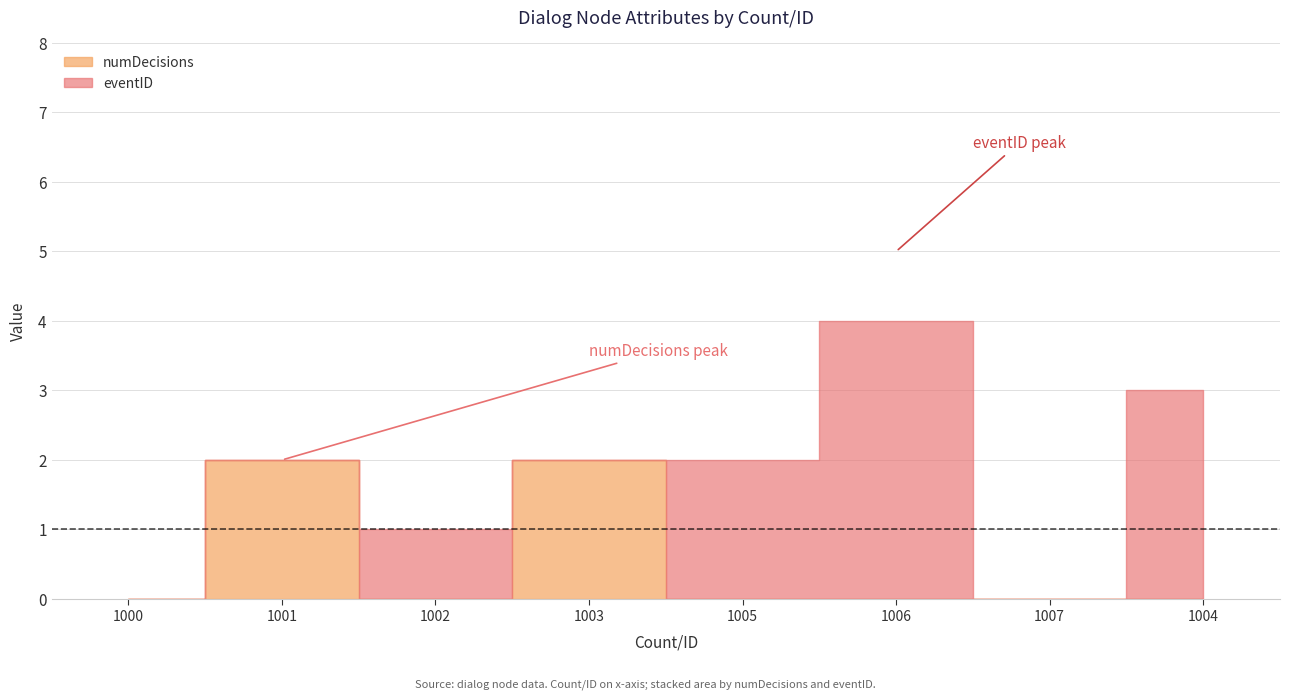

At which category is the sum across all series the highest?

1006